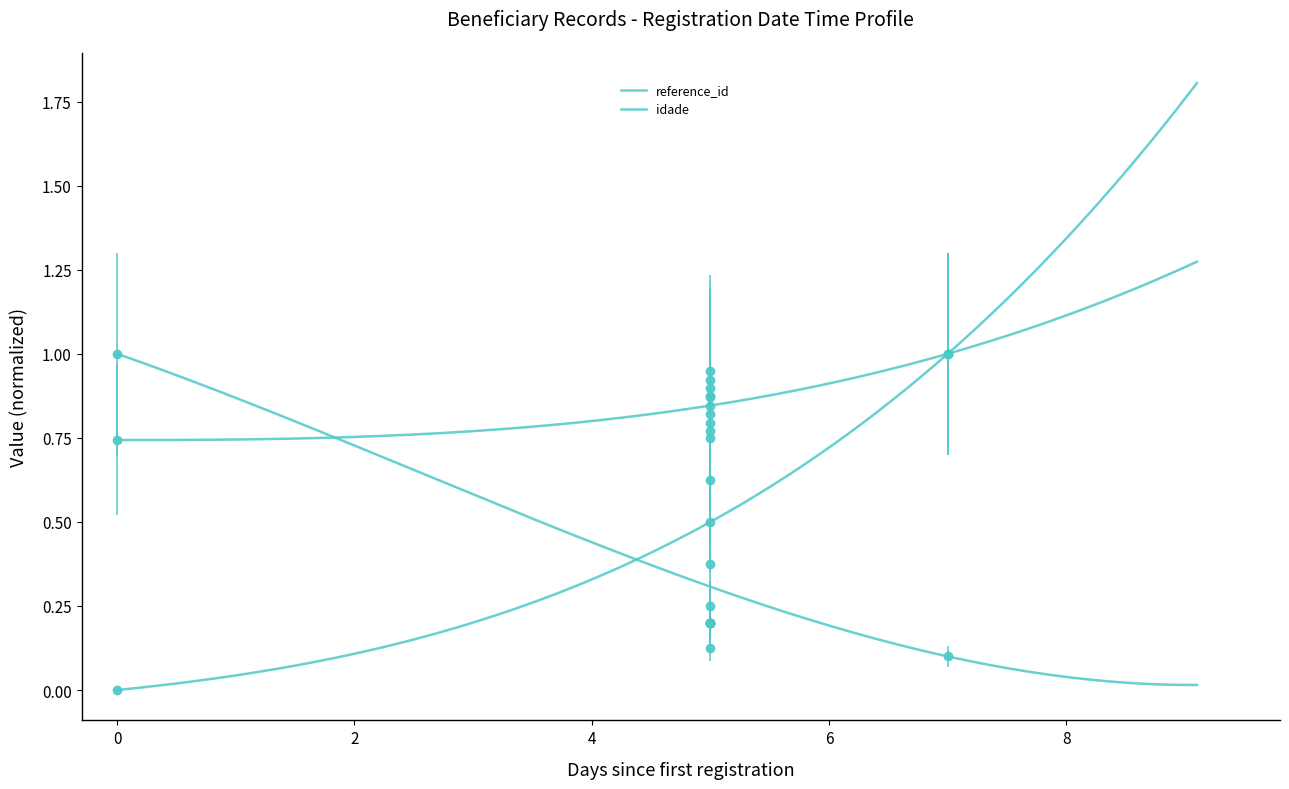

Is this an area chart (filled region under the line)?

No